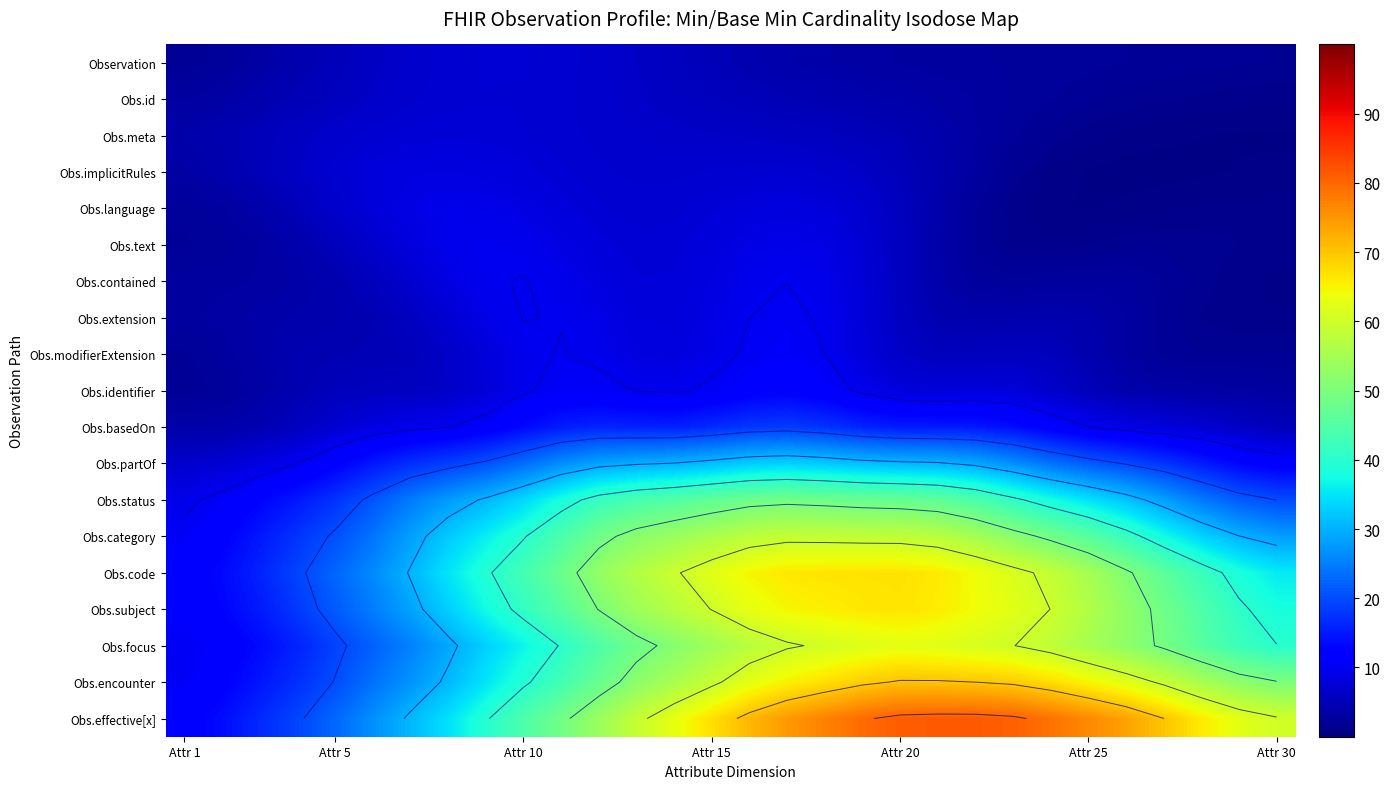

Is it true that Obs.subject equals 56.5 at Attr 25?

True